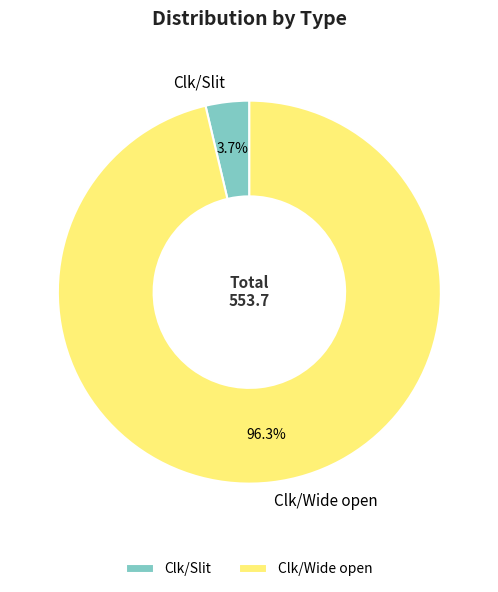

Which has a higher value, Clk/Wide open or Clk/Slit?

Clk/Wide open